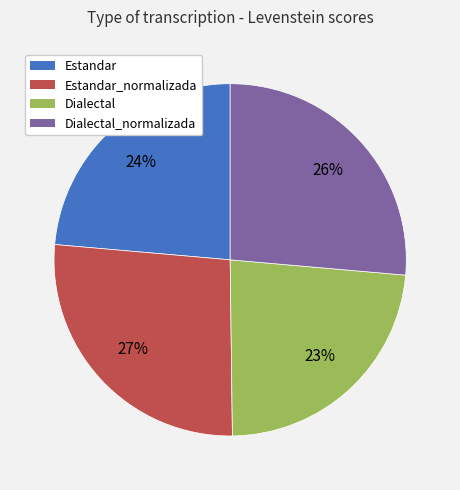

Is there a majority slice in this chart?

No